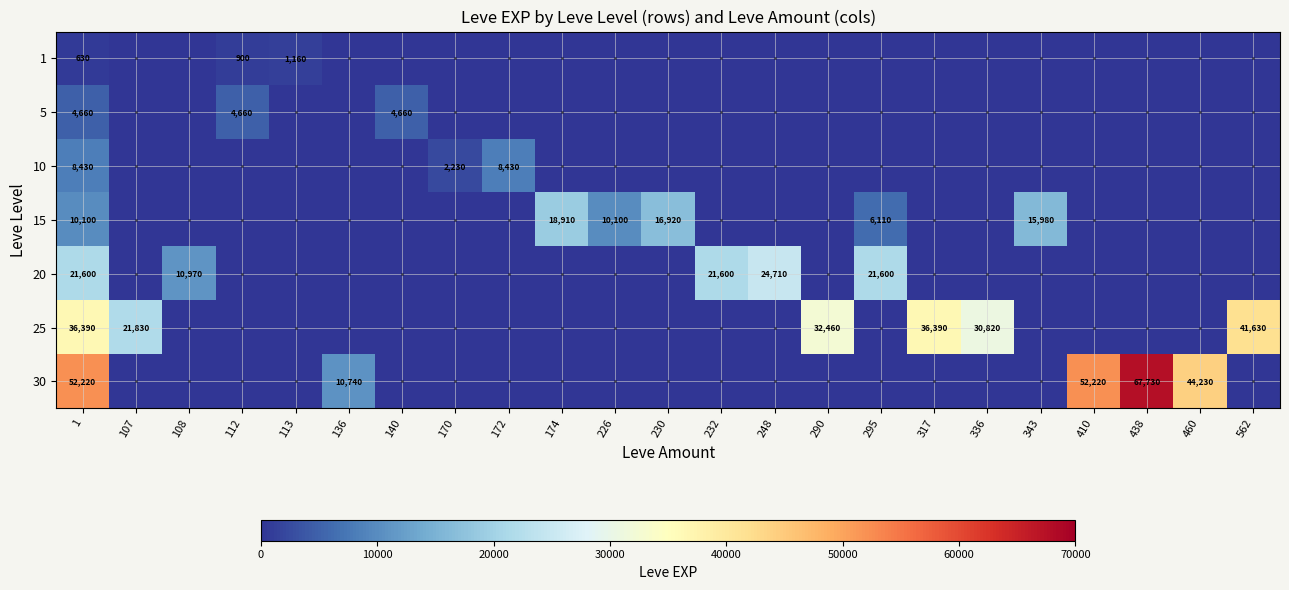

The value of 15 at 1 is 10100. True or false?

True